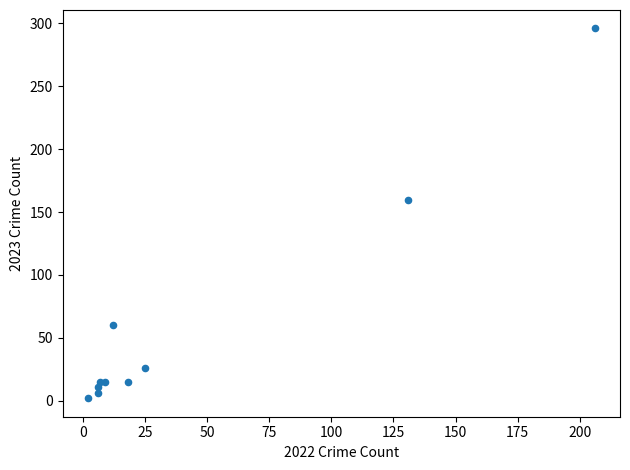

What Y value in the scatter plot is closest to 149?

160